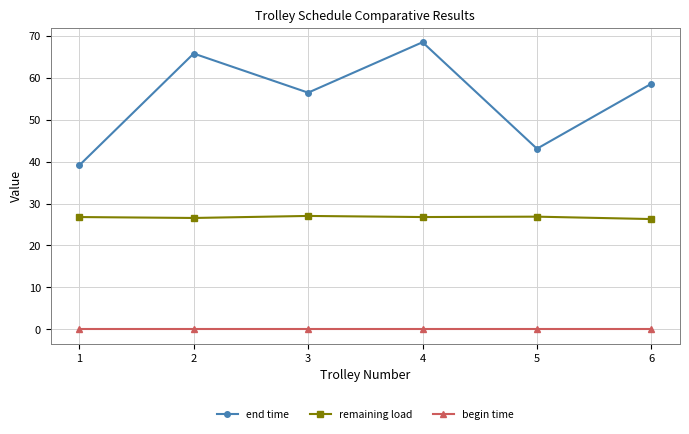

How many lines are shown in the chart?

3